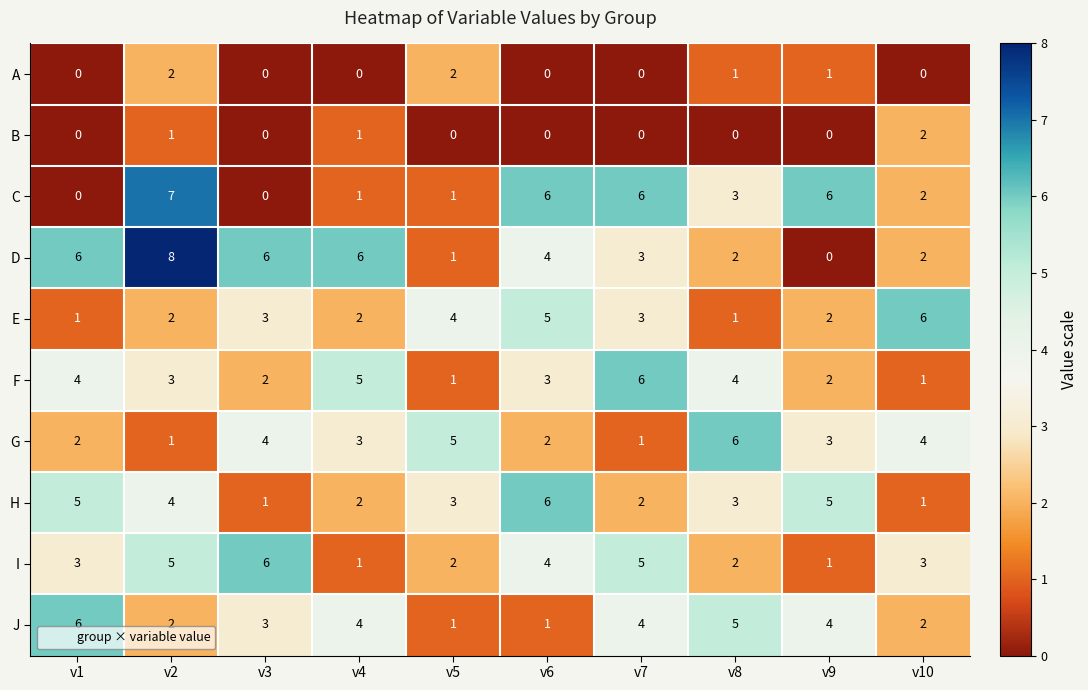

Read the D value at v2.

8